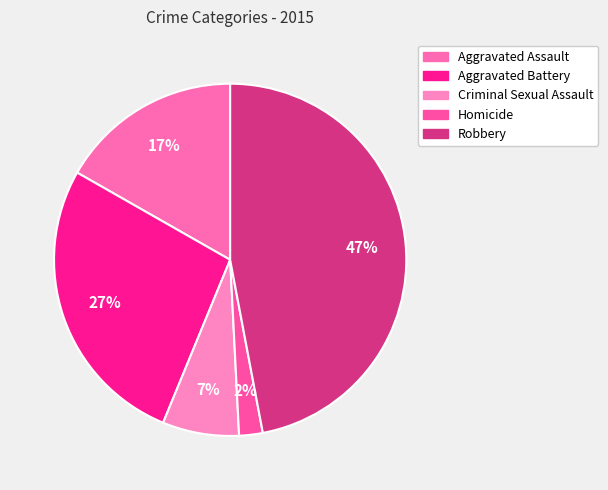

Approximately how many times larger is the value at Aggravated Battery compared to Aggravated Assault?

1.6